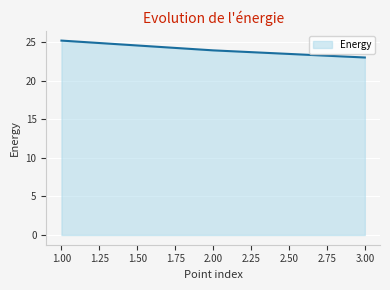

What is the difference between the values at 2.00 and 1.00?

1.3